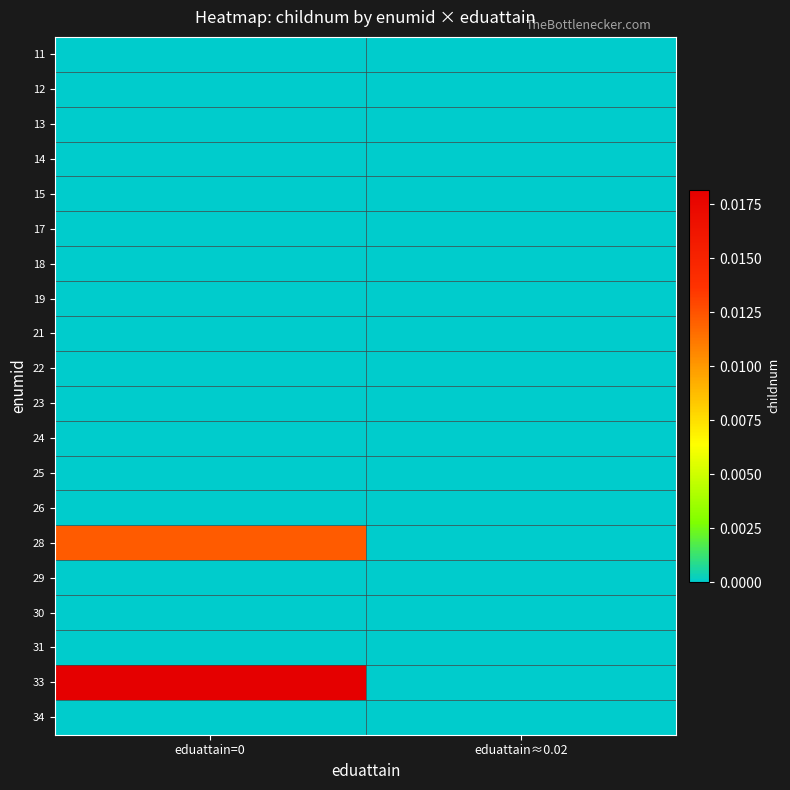

Which category has the highest value across all series?

eduattain=0